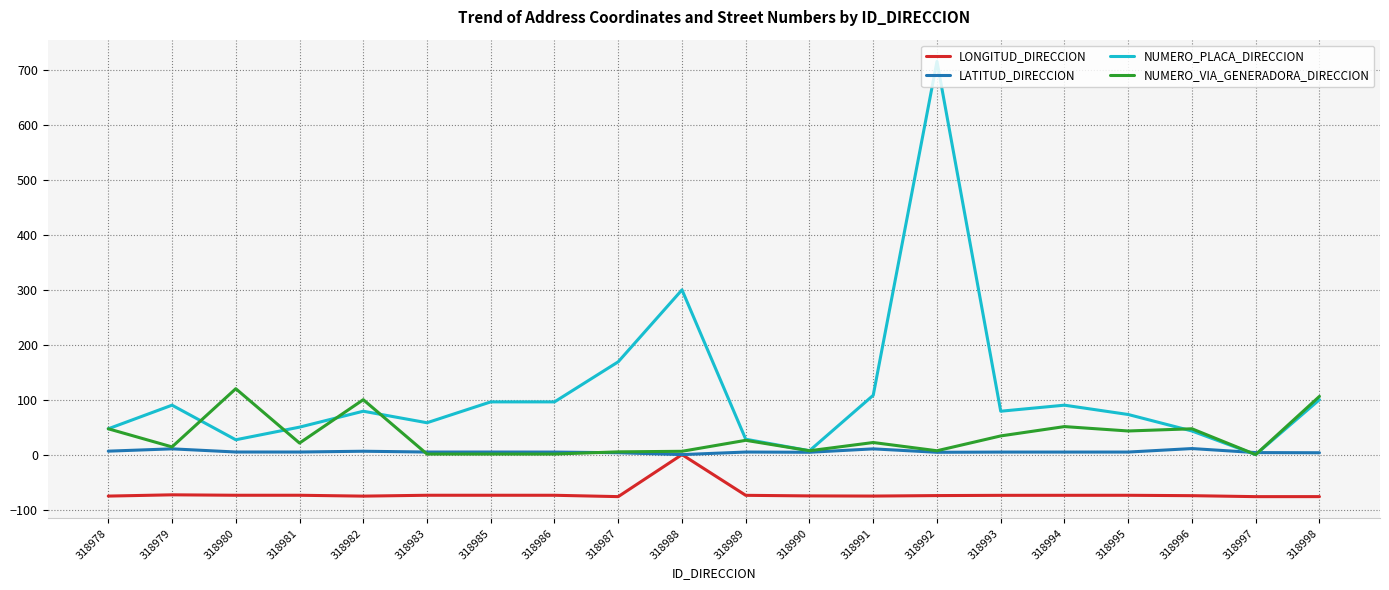

How many lines are shown in the chart?

4